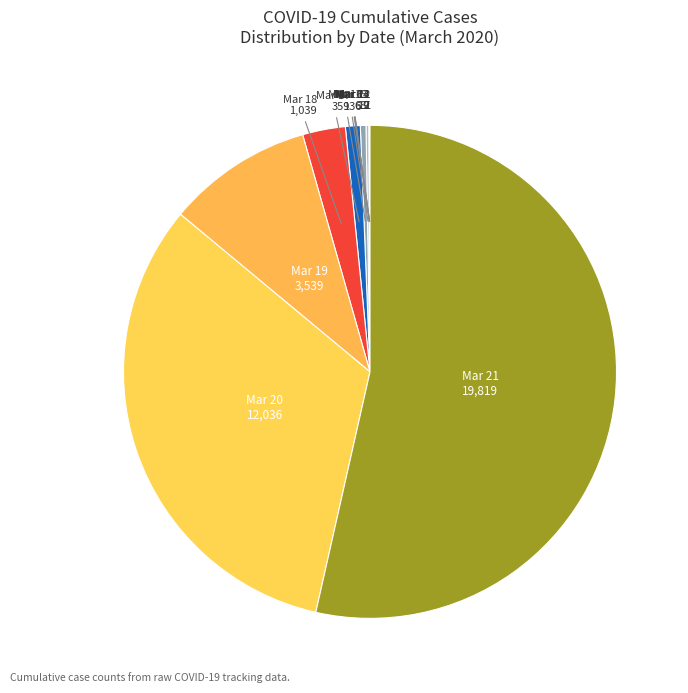

Do Mar 18 1,039 and Mar 19 3,539 together represent more than half of the pie?

No